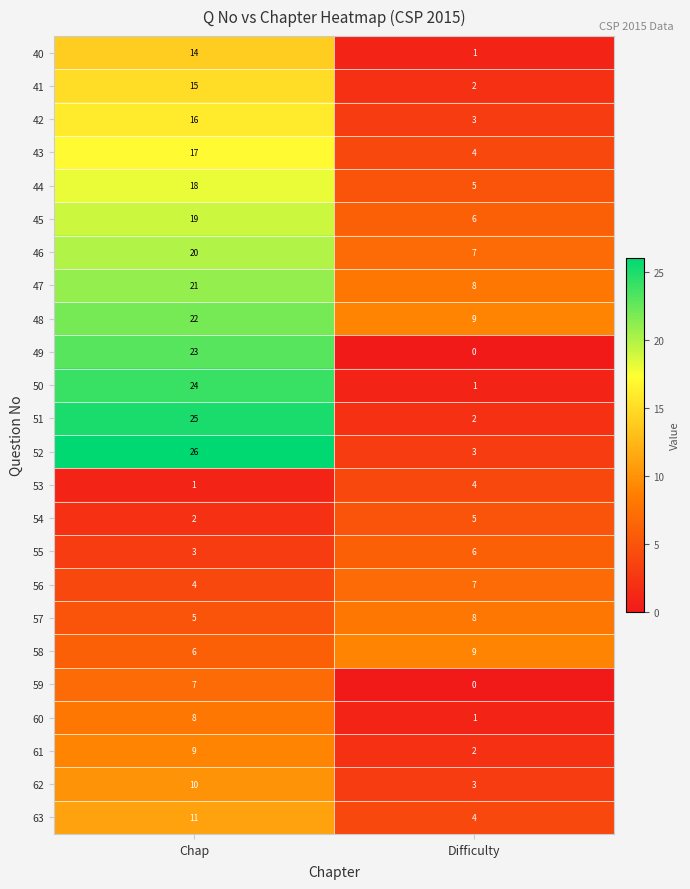

The value of 43 at Chap is 17. True or false?

True